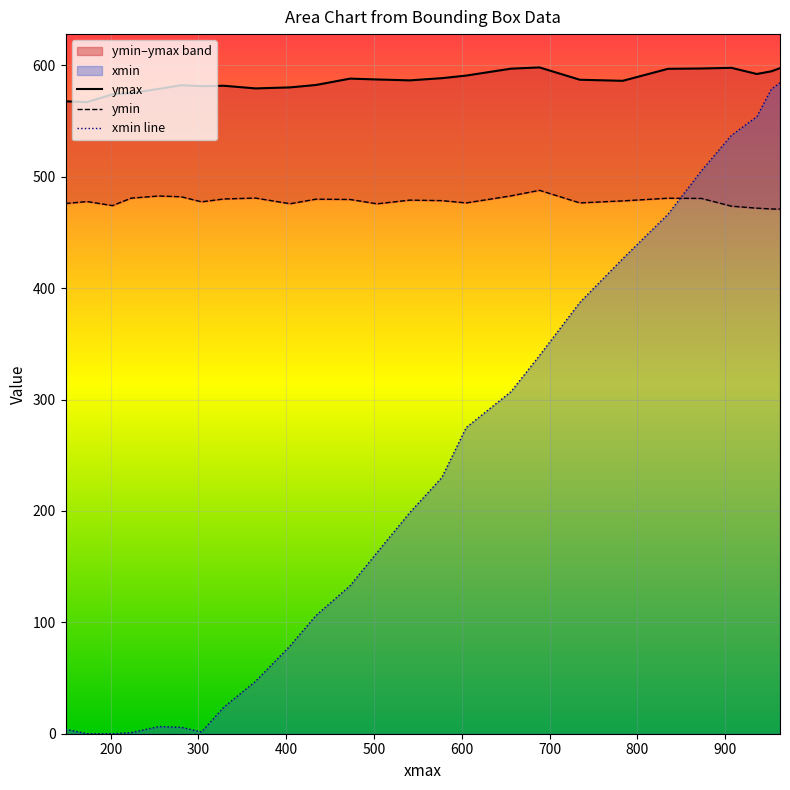

At how many categories does at least one series exceed 363?

26